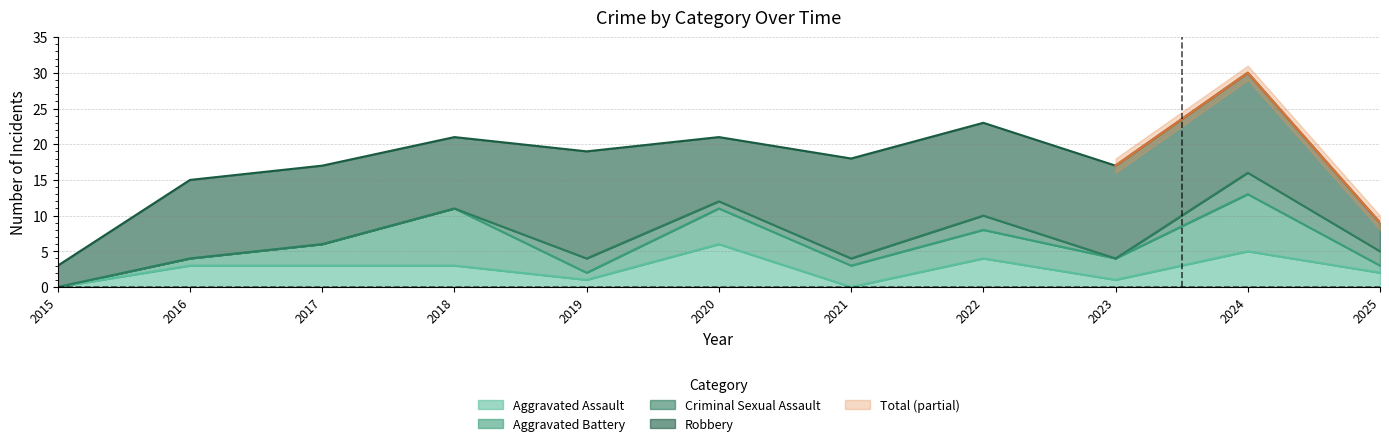

The Criminal Sexual Assault series shows 1 at 2023. True or false?

False